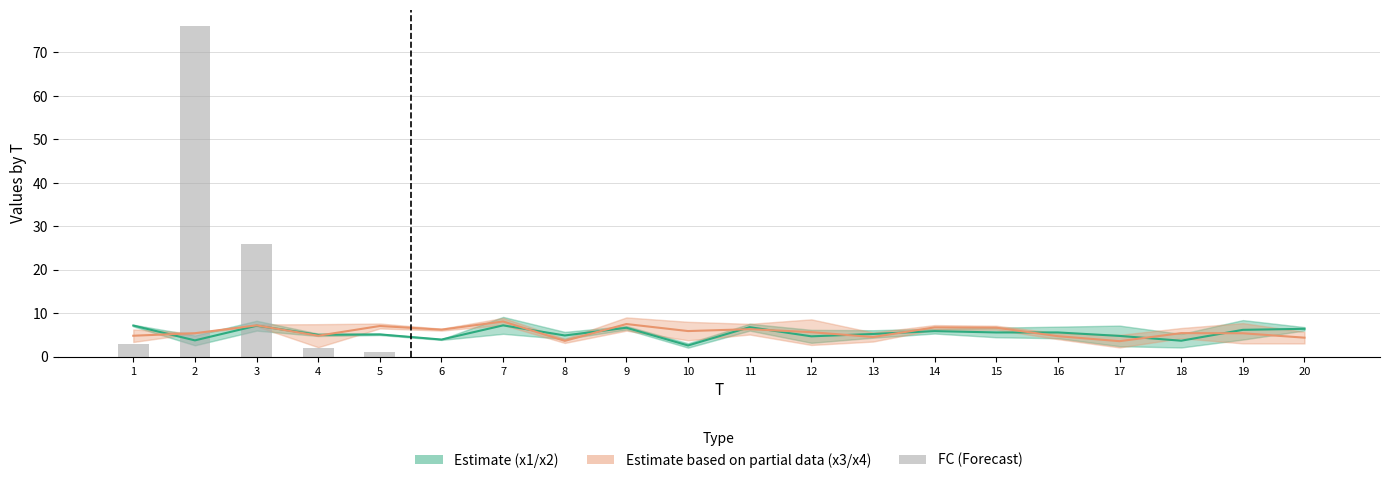

List the labels in order of x3 / x4 mid value, largest first.

7, 9, 3, 5, 14, 15, 11, 6, 10, 12, 18, 2, 19, 4, 1, 16, 13, 20, 8, 17